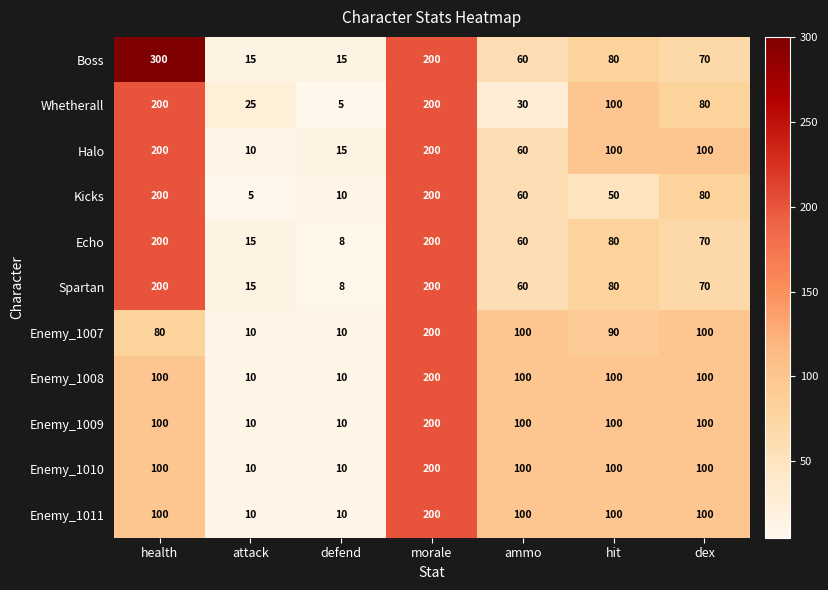

At which label is Spartan closest to 104?

hit